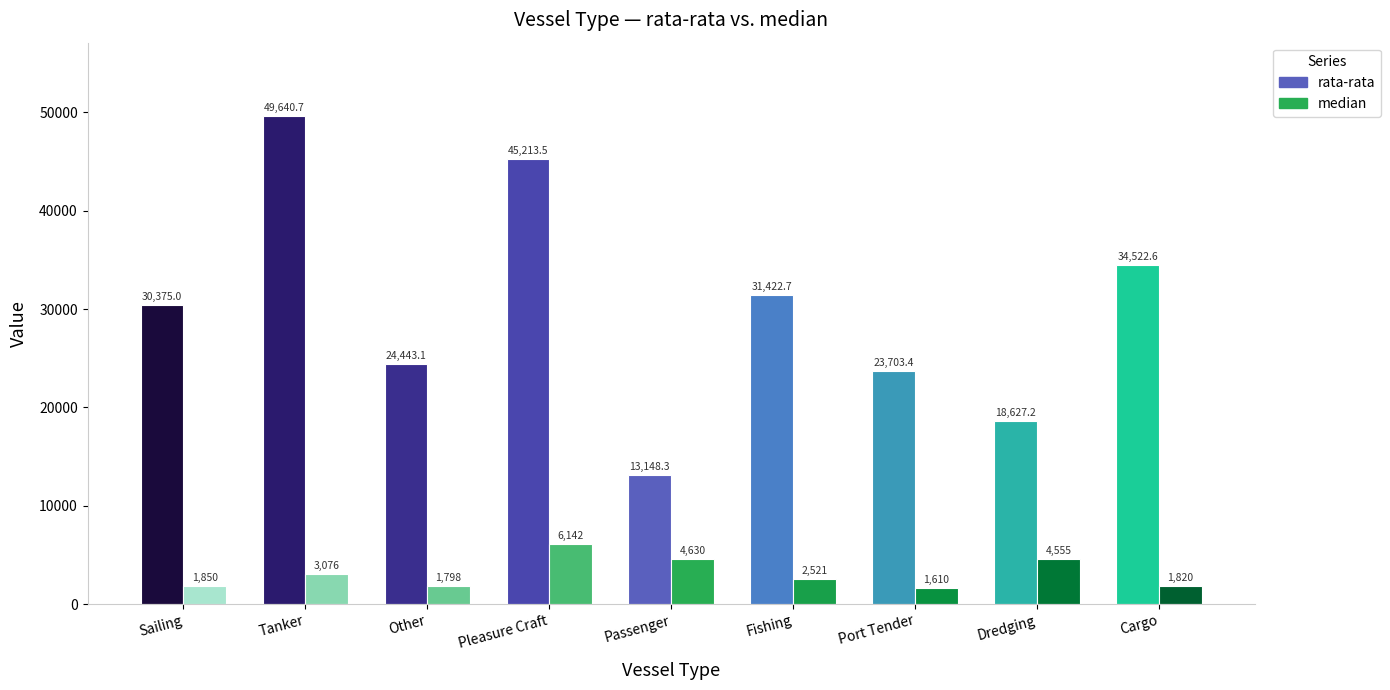

Is the value of median at Cargo greater than the value of rata-rata at Pleasure Craft?

No